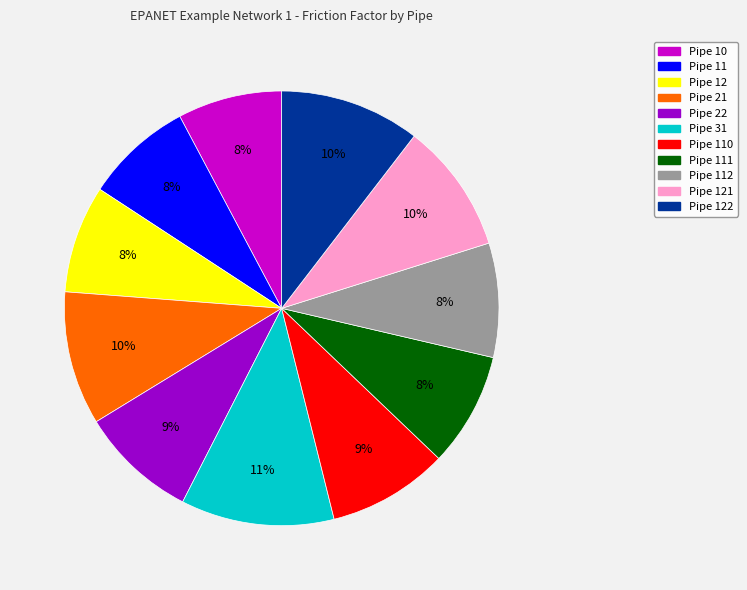

Does any single category account for the majority?

No